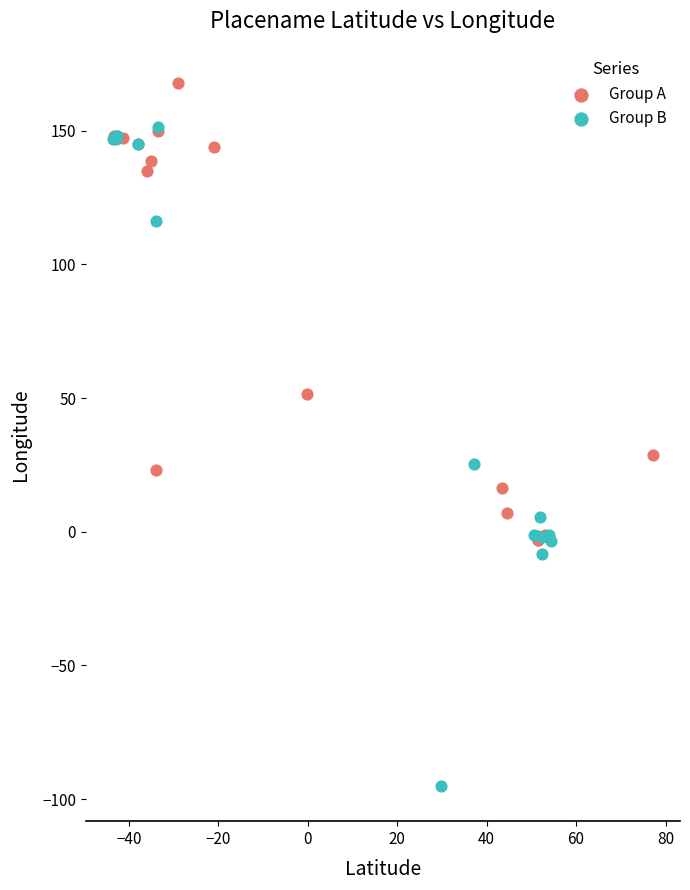

What are all the series names shown in the legend?

Group A, Group B